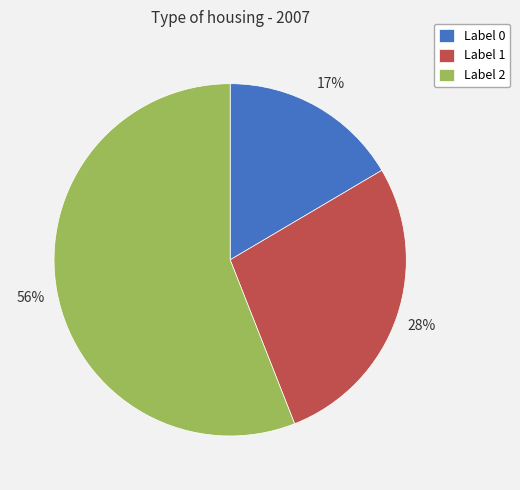

Approximately how many times larger is the value at Label 0 compared to Label 2?

0.3